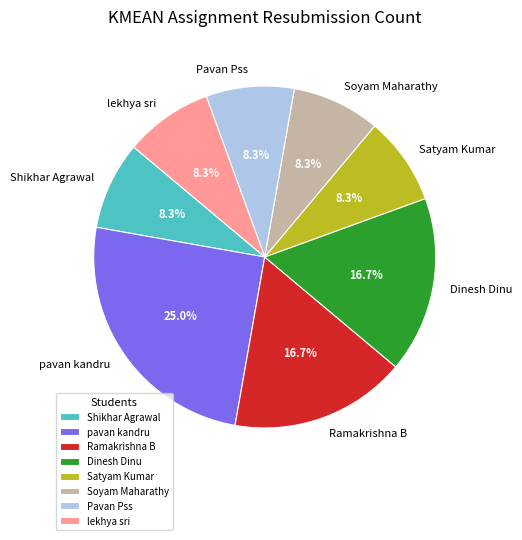

Which category has the biggest portion of the pie?

pavan kandru